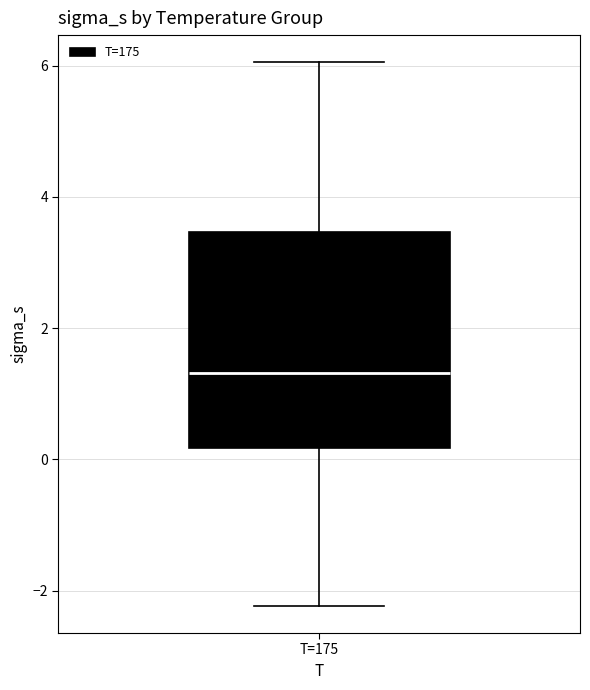

Where does the upper whisker of the box for T=175 end on the y-axis? The values are not printed on the chart, so give them approximately, as read against the axis.

6.0